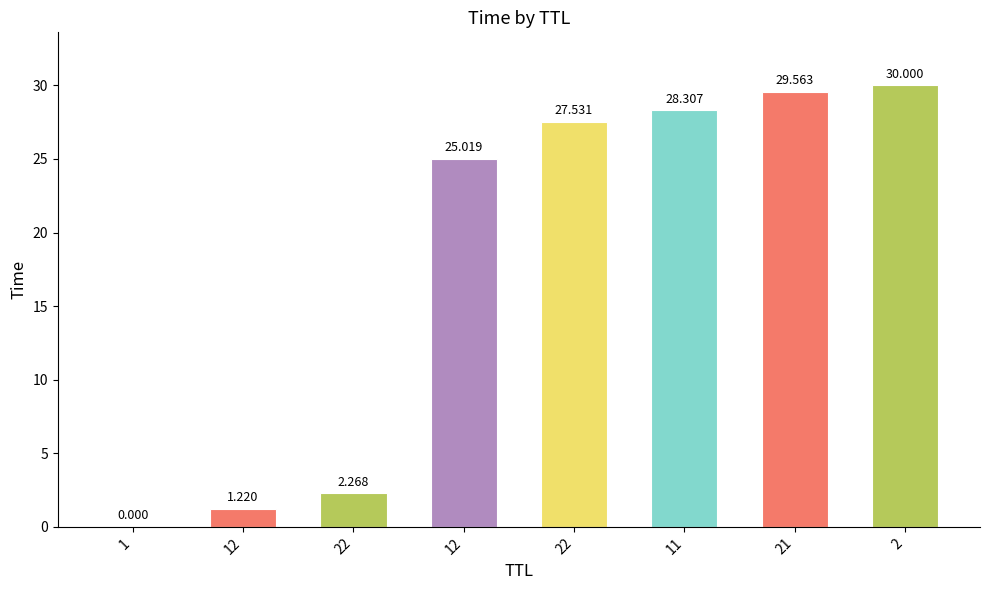

What is the label of the 1st bar from the right?

2